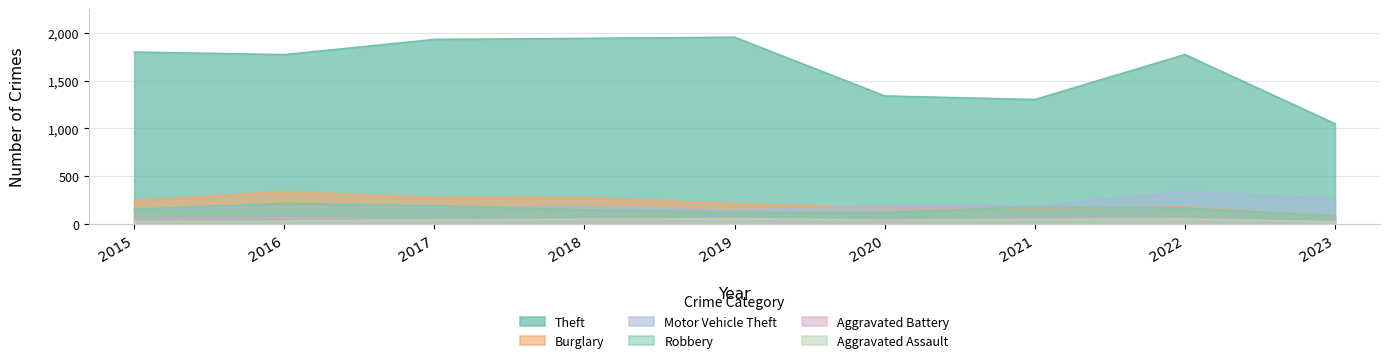

How many data points in Robbery are less than 155?

4